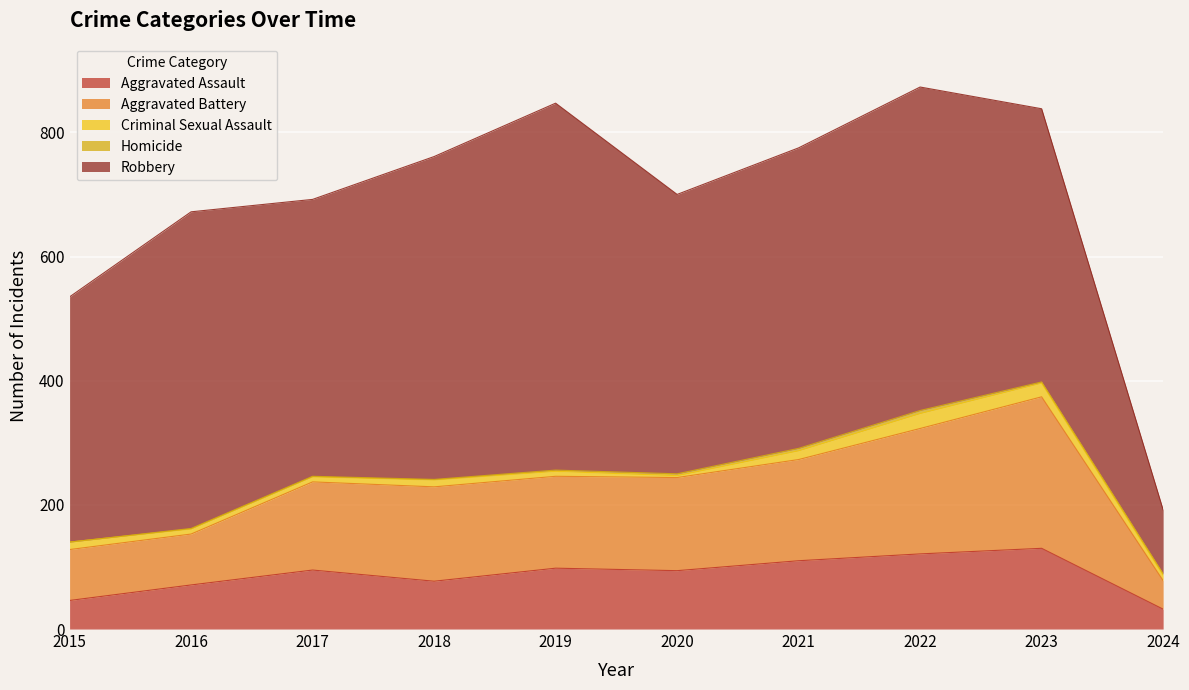

What is the sum of all Homicide values?

21